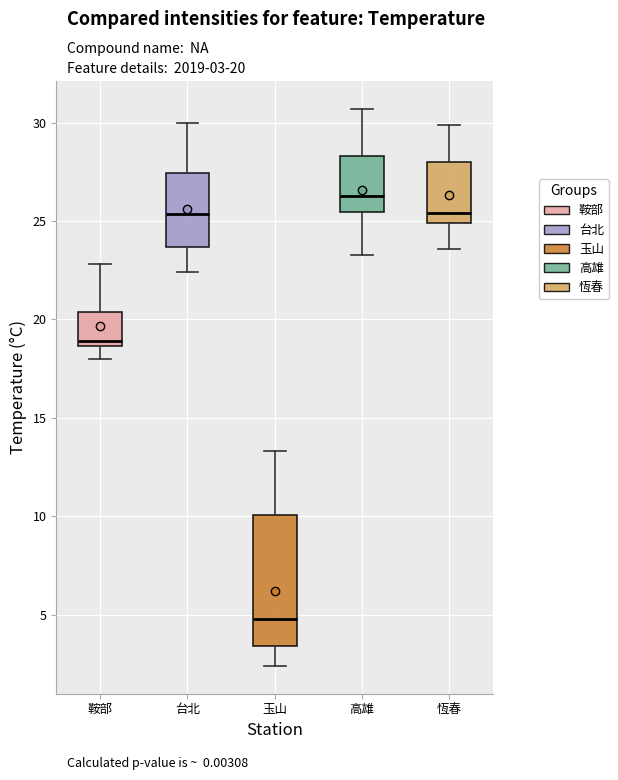

Where does the upper whisker of the box for 鞍部 end on the y-axis? The values are not printed on the chart, so give them approximately, as read against the axis.

23.0